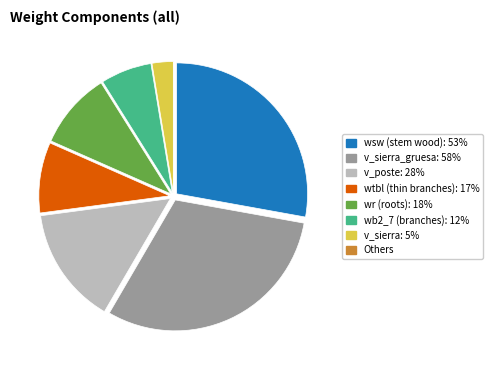

Is there any slice that represents more than half of the pie?

No